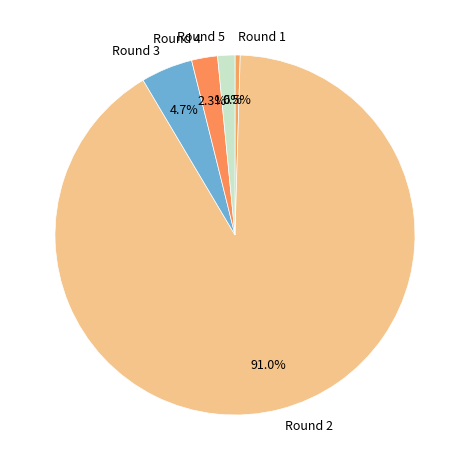

To the nearest percent, what is the combined percentage of Round 2 and Round 4?

93%